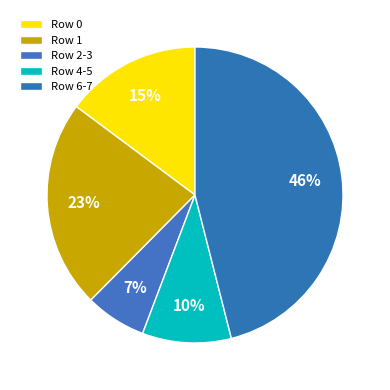

Count the number of slices in the pie.

5